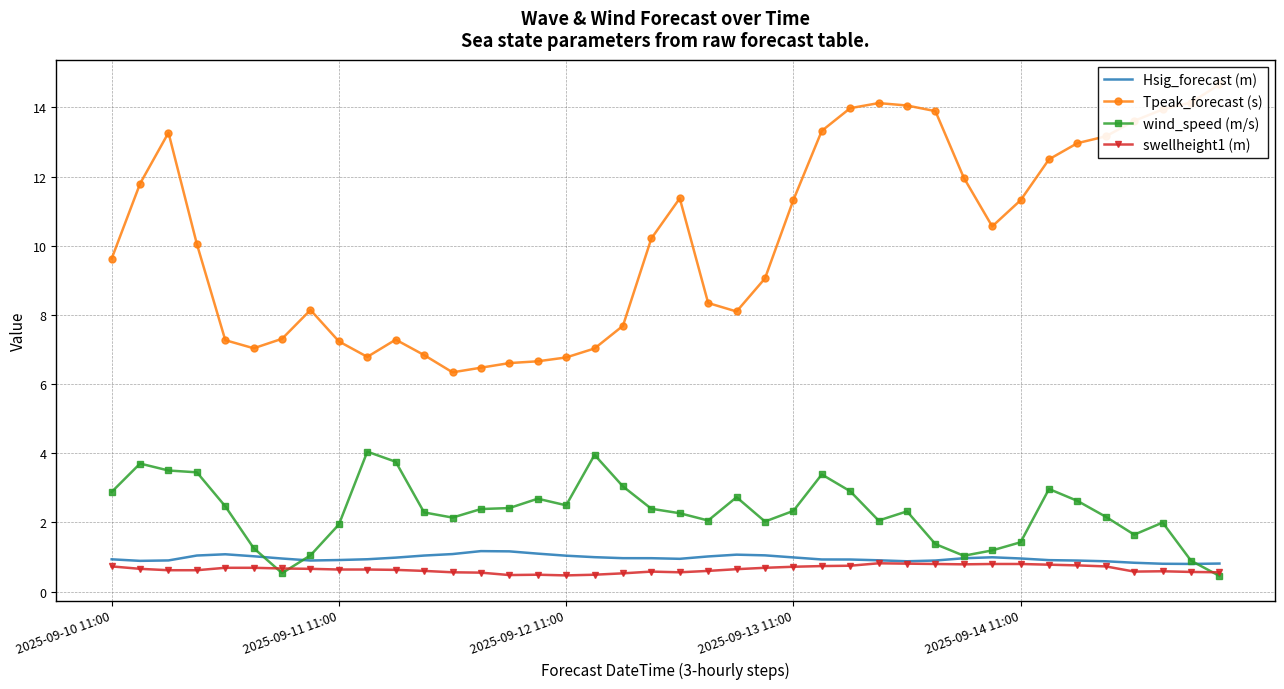

What is the sum of all Tpeak_forecast (s) values?

406.9